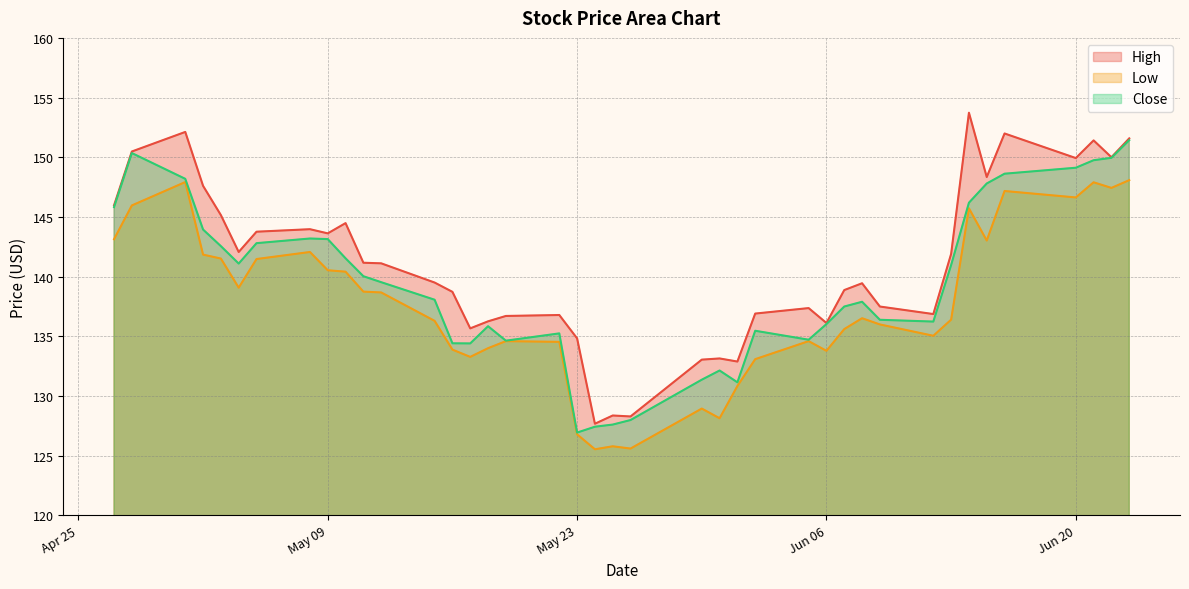

Which category has the lowest value across all series?

2023-05-24